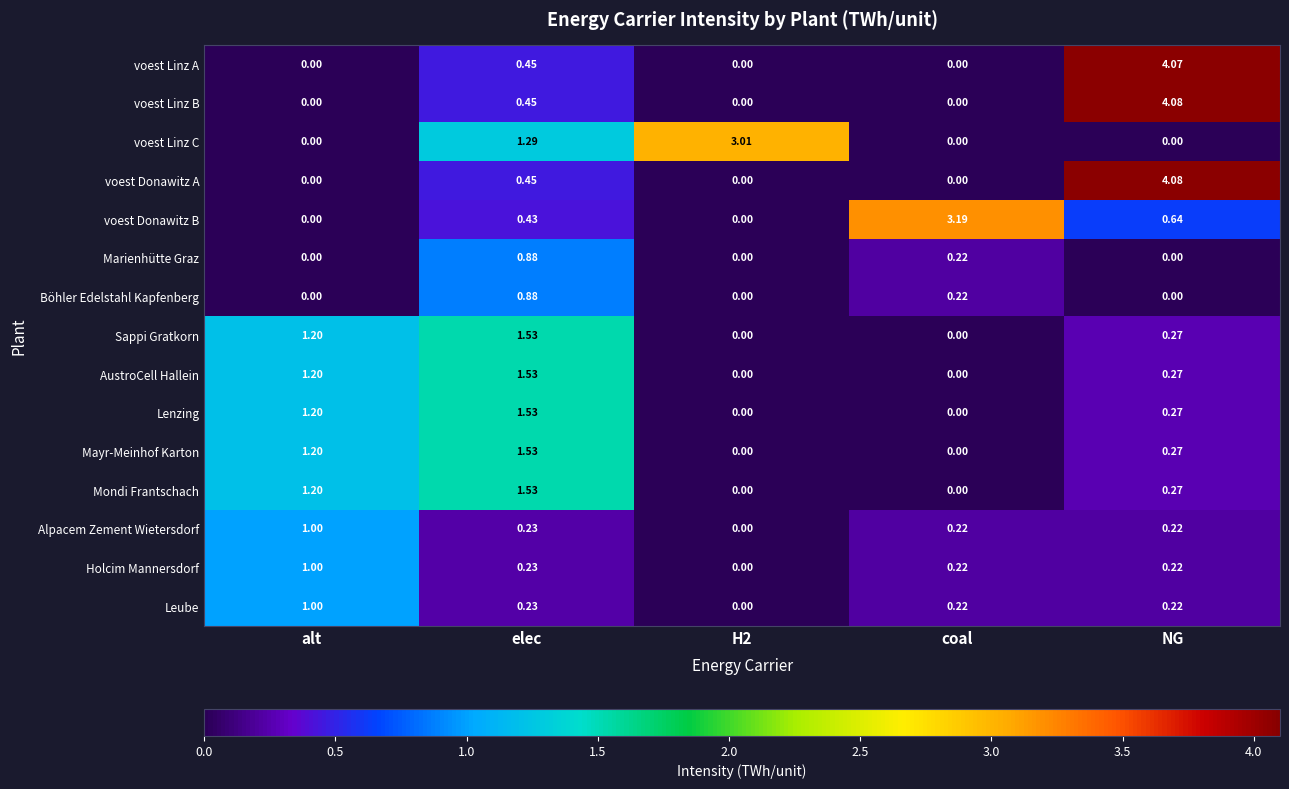

At which category does the chart reach its peak across all series?

NG